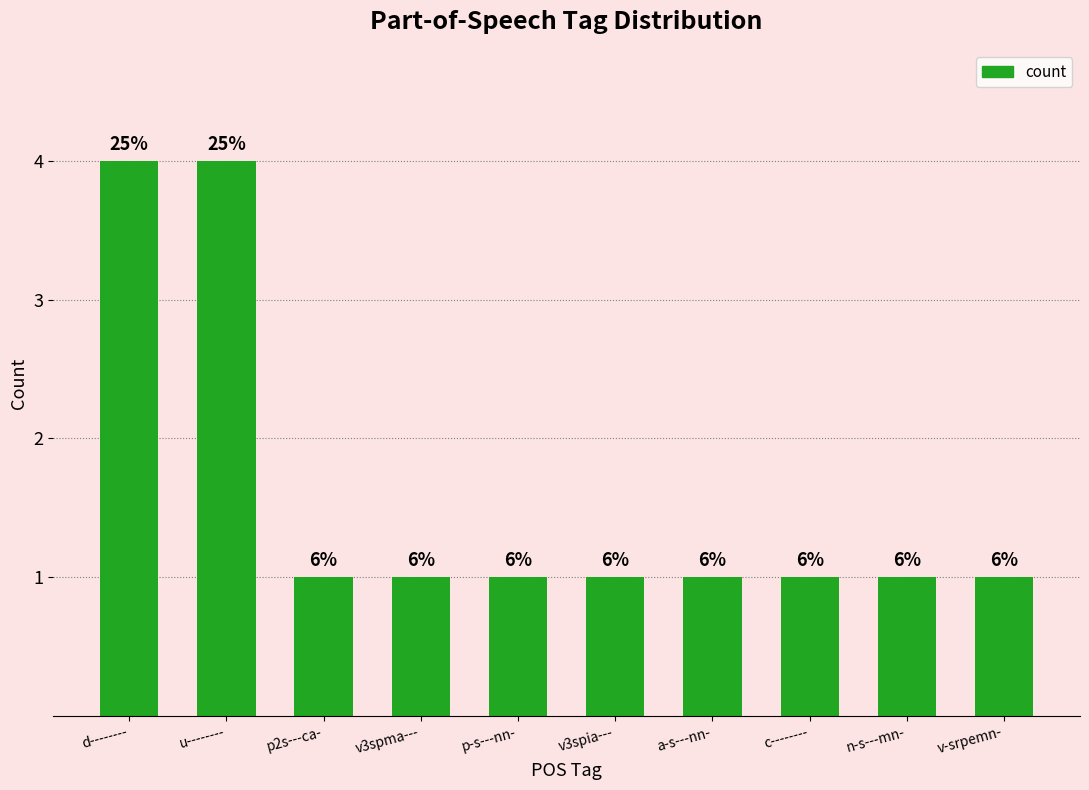

The value at u-------- is 6. True or false?

False